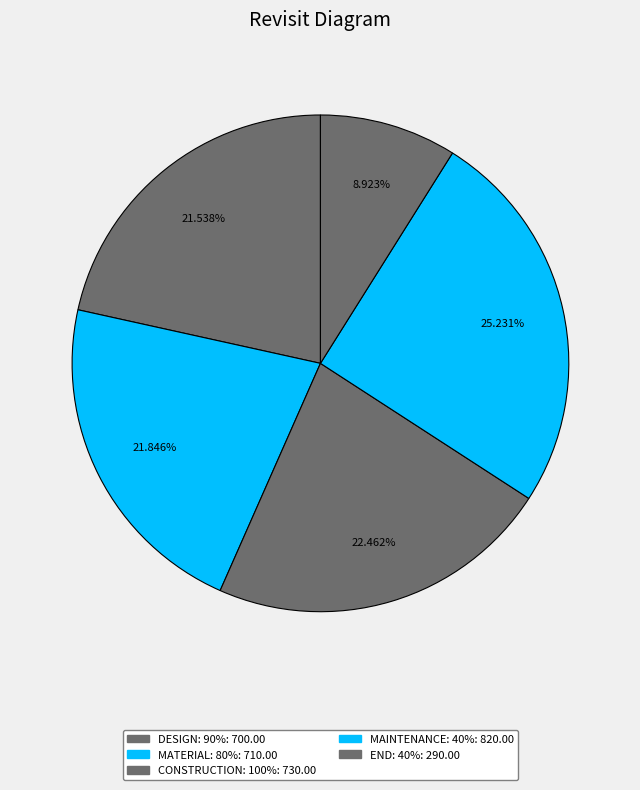

How many slices are in this pie chart?

5